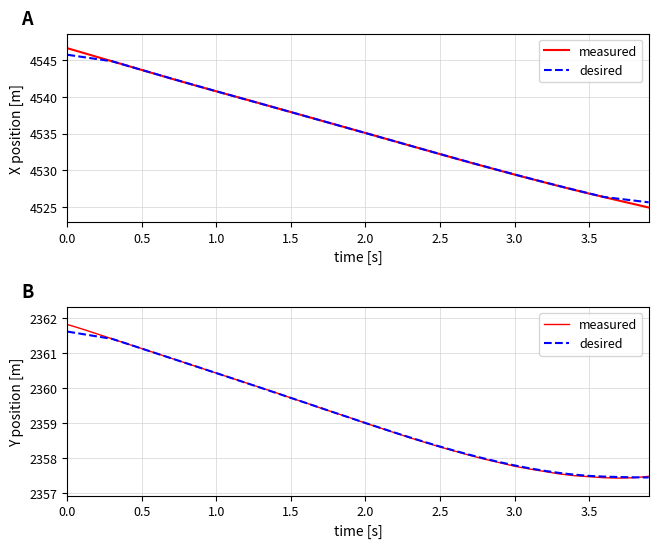

What is the average value of the measured series?

2359.2